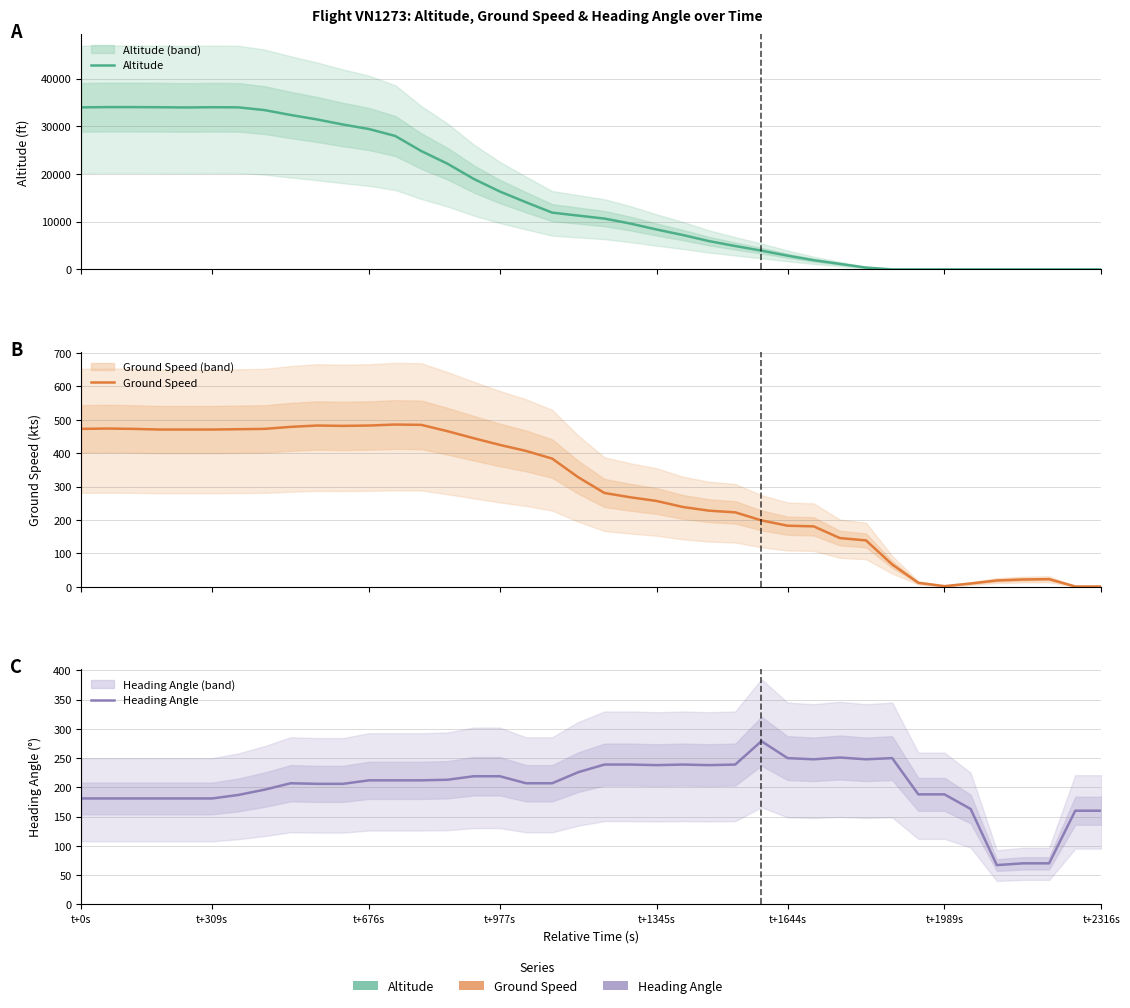

What is the maximum value shown in the chart?

34025